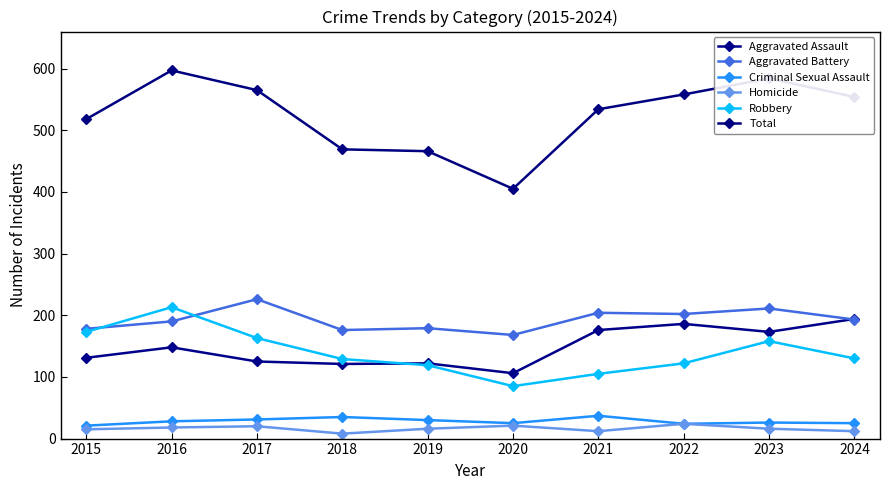

True or false: Aggravated Assault and Homicide intersect in this chart.

False